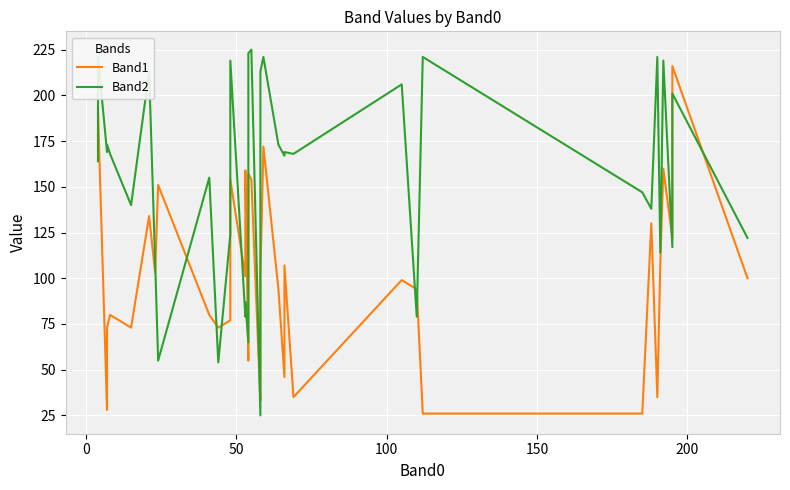

Does the chart display data point markers on the line(s)?

No